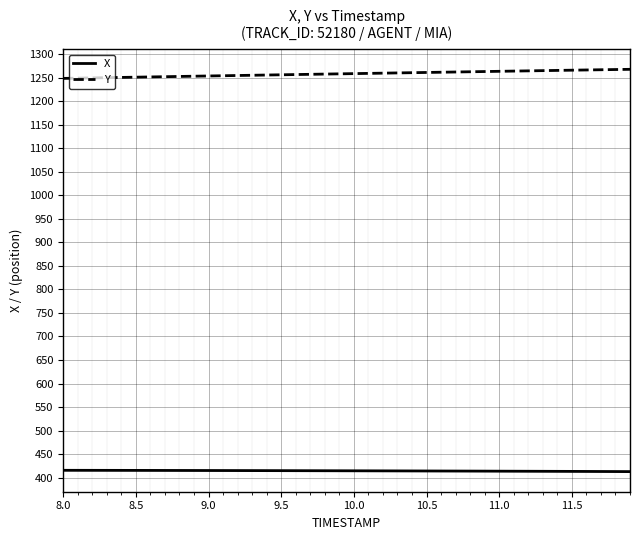

True or false: X and Y cross at least once.

False